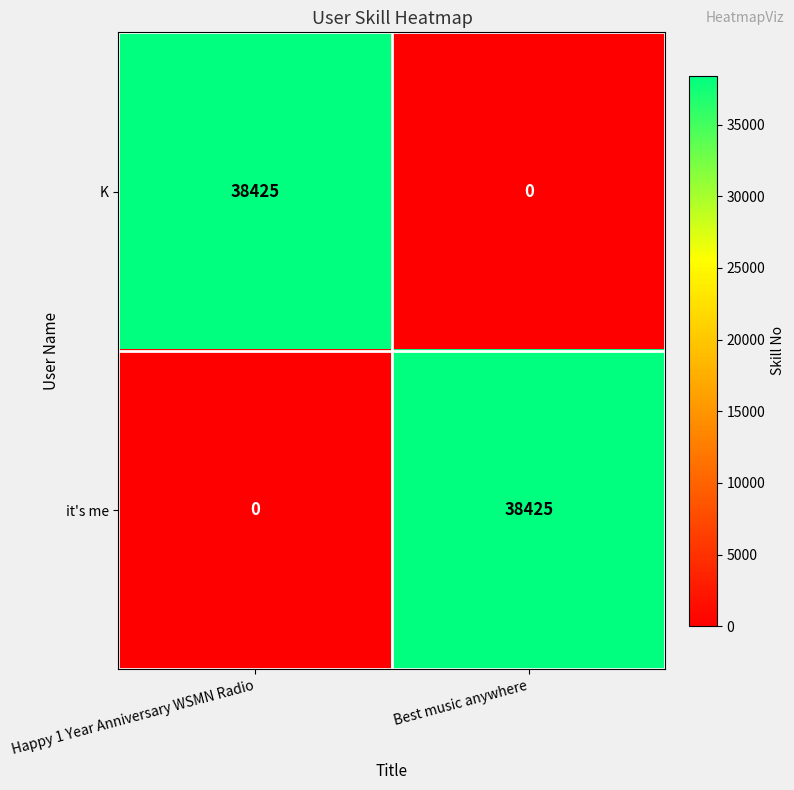

Rank the series at Best music anywhere from highest to lowest value.

it's me, K